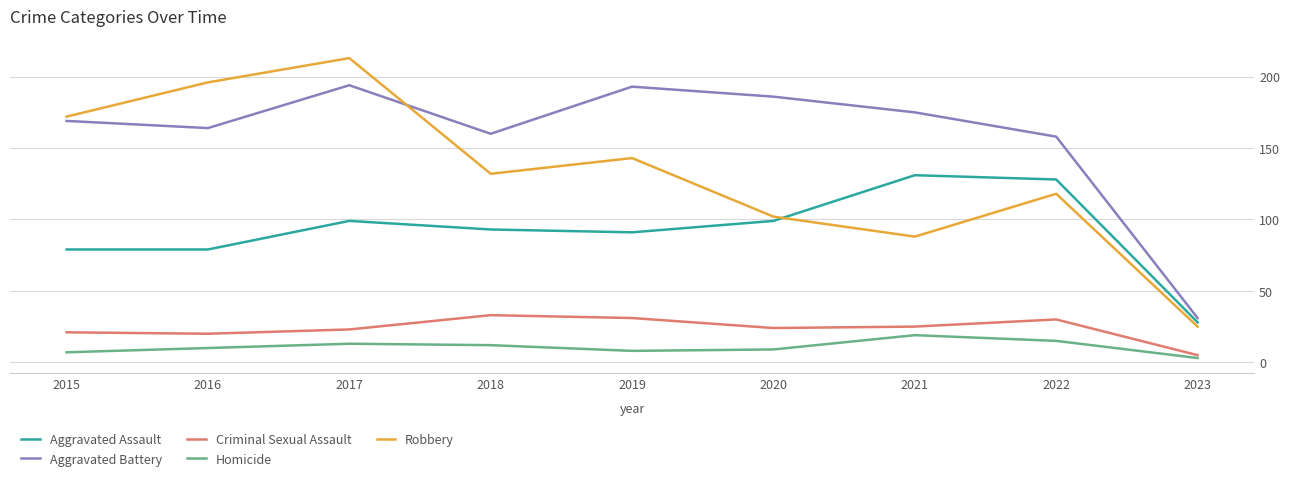

Between 2017 and 2019, which series saw the biggest shift?

Robbery